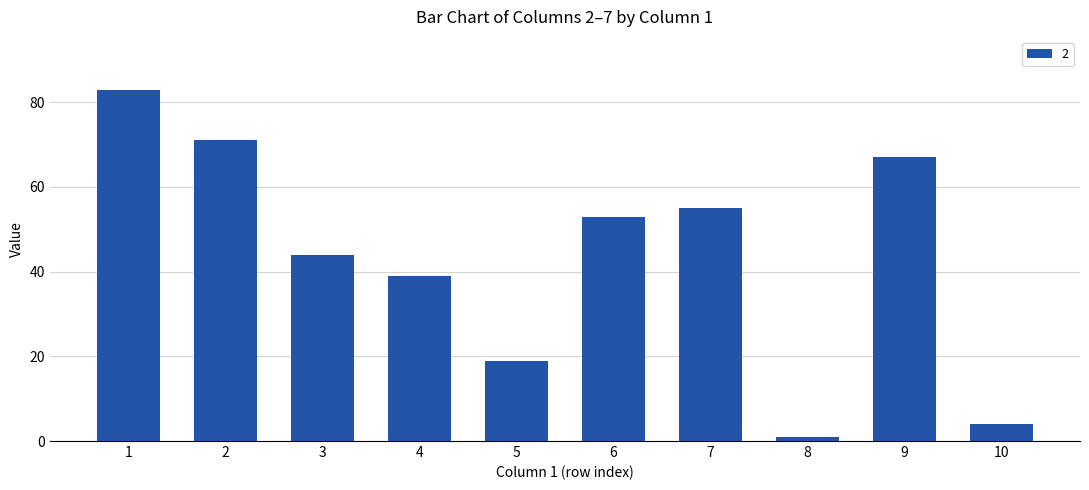

What is the minimum value shown in the chart?

1